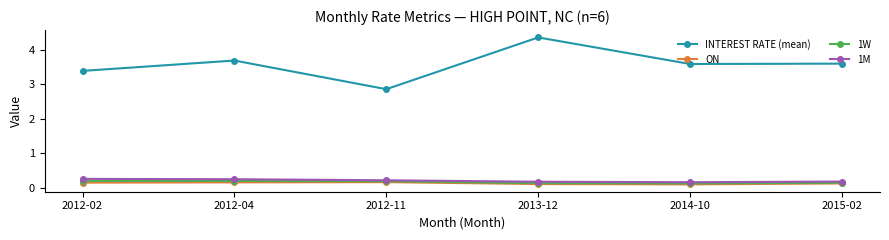

What is the spread (max minus min) of values at 2012-02?

3.2